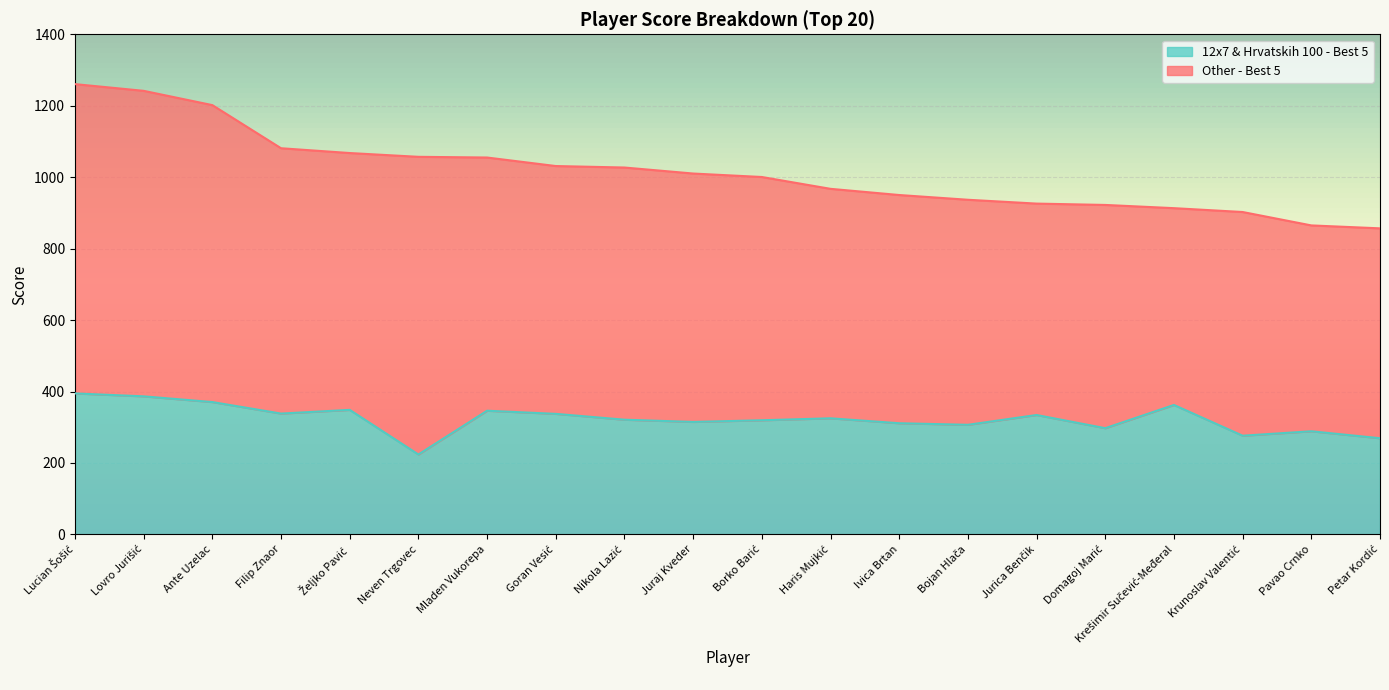

List the labels in order of value, smallest first.

Neven Trgovec, Petar Kordić, Krunoslav Valentić, Pavao Crnko, Domagoj Marić, Bojan Hlača, Ivica Brtan, Juraj Kveder, Borko Barić, Nikola Lazić, Haris Mujkić, Jurica Benčik, Goran Vesić, Filip Znaor, Mladen Vukorepa, Željko Pavić, Krešimir Sučević-Međeral, Ante Uzelac, Lovro Jurišić, Lucian Šošić